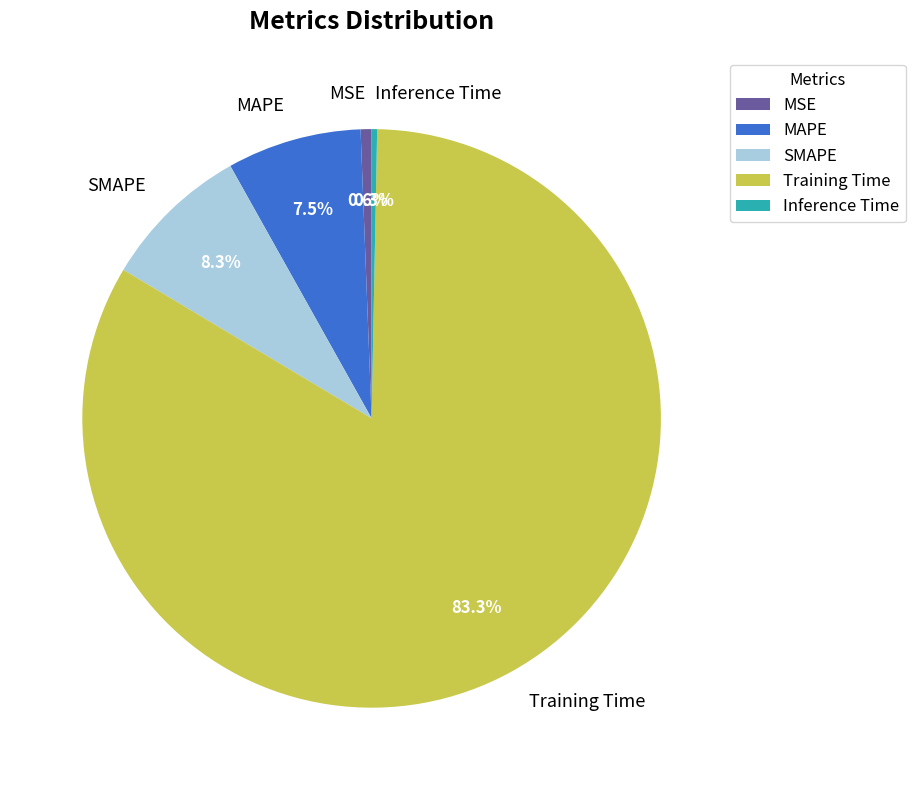

Is Training Time the majority of the pie?

Yes